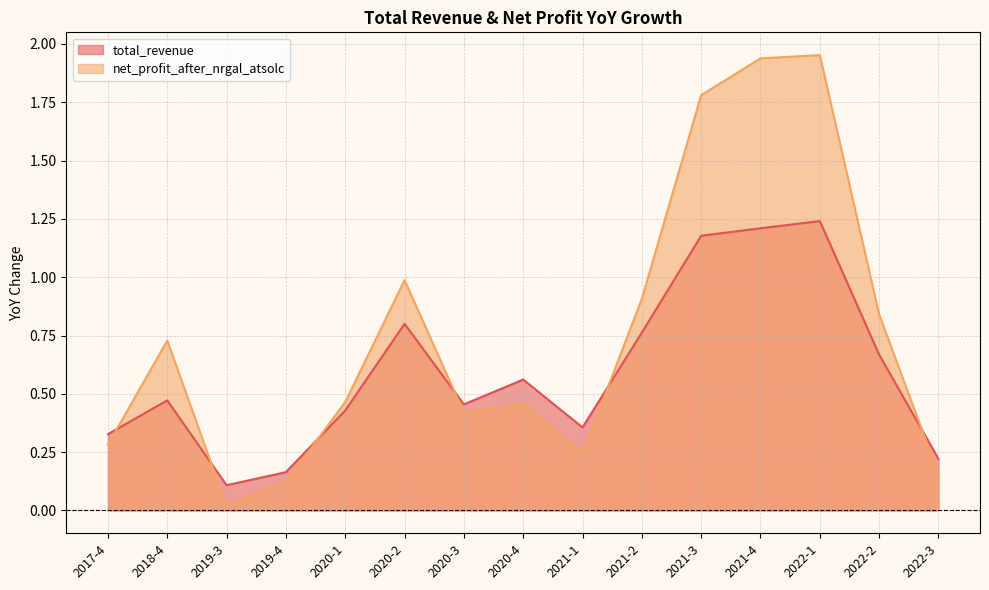

List the series in order of their peak value, highest first.

net_profit_after_nrgal_atsolc, total_revenue